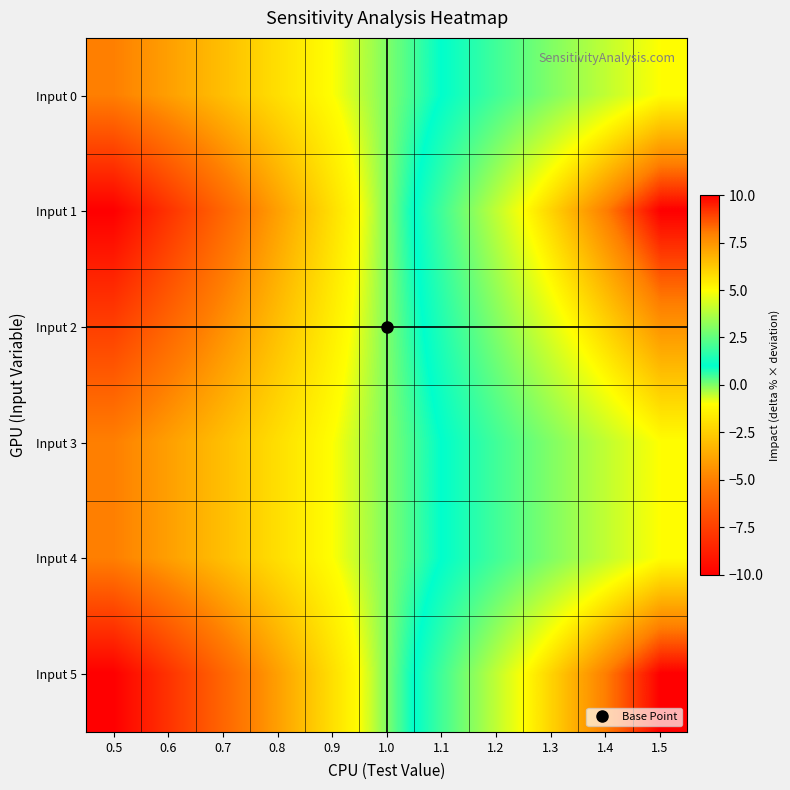

Between 0.5 and 1.0, which series saw the biggest shift?

Input 1